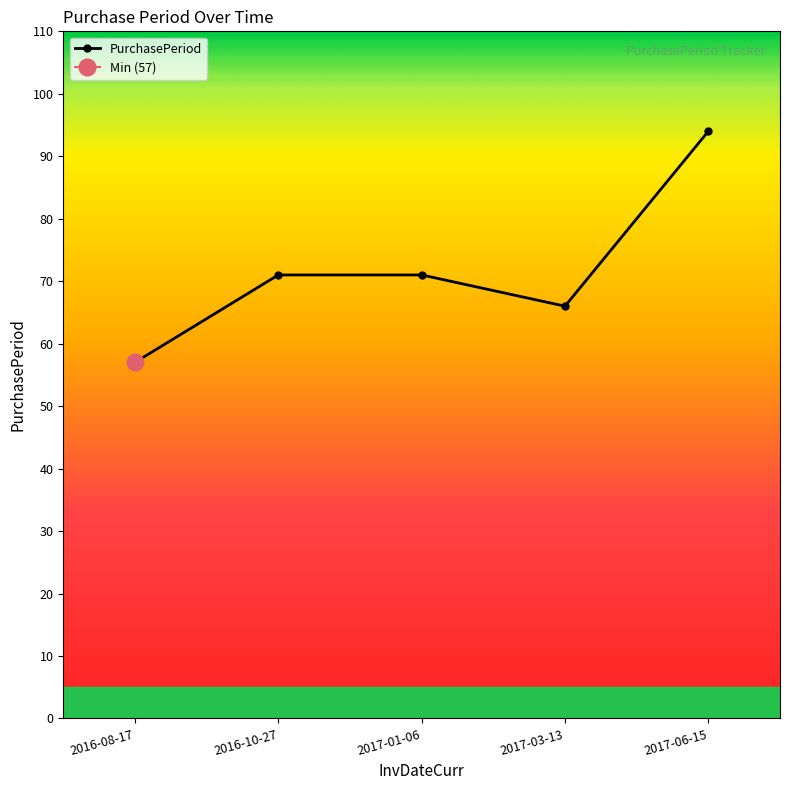

Does the chart have visible grid lines?

No